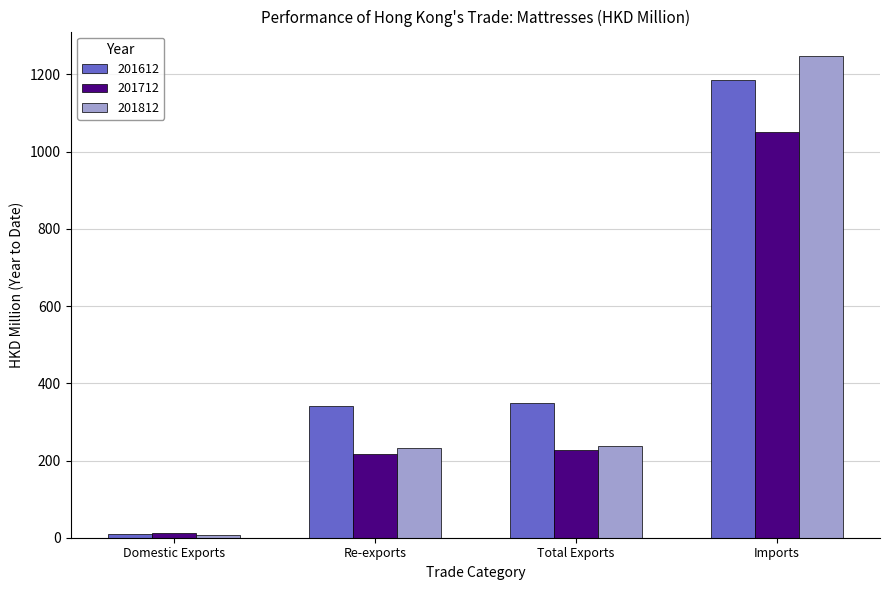

Rank the series by their maximum value, from lowest to highest.

201712, 201612, 201812